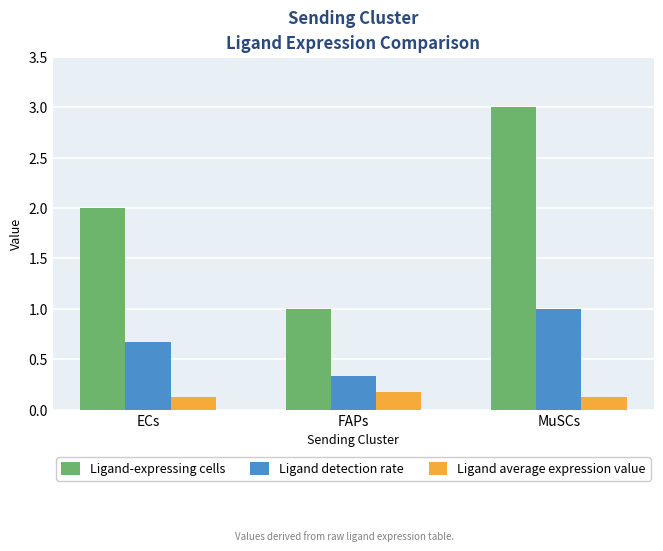

What is the label of the 2nd bar from the right?

FAPs